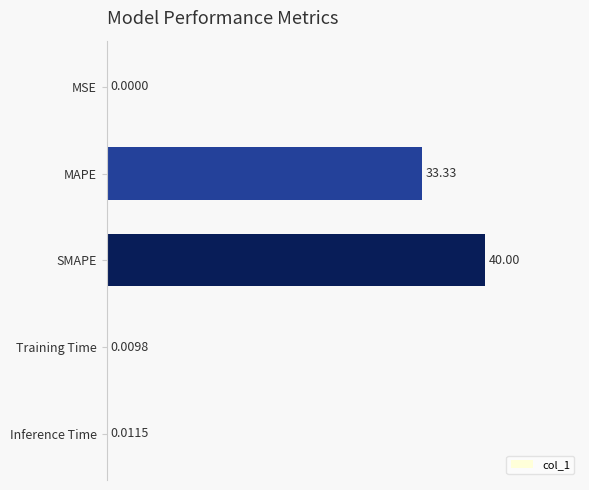

Between Training Time and Inference Time, which is larger?

Inference Time